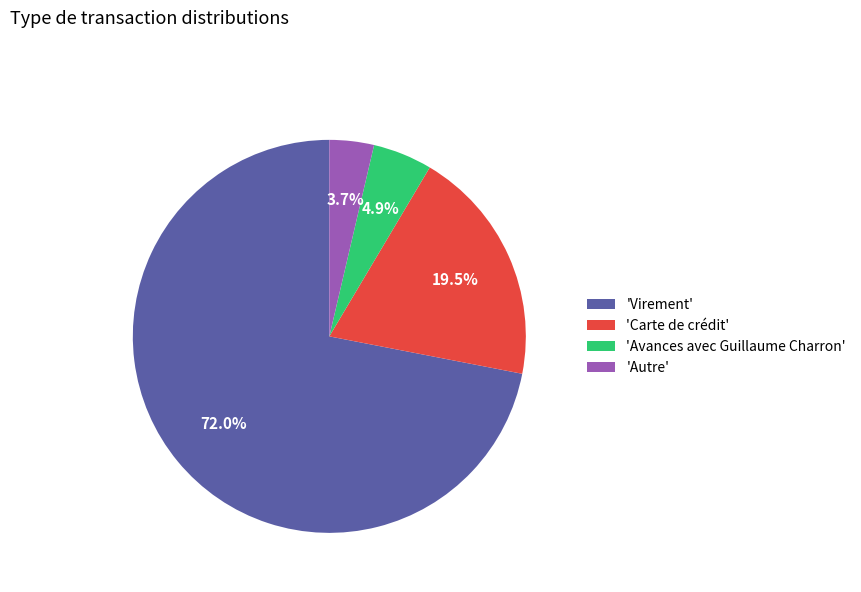

Is there any slice that represents more than half of the pie?

Yes